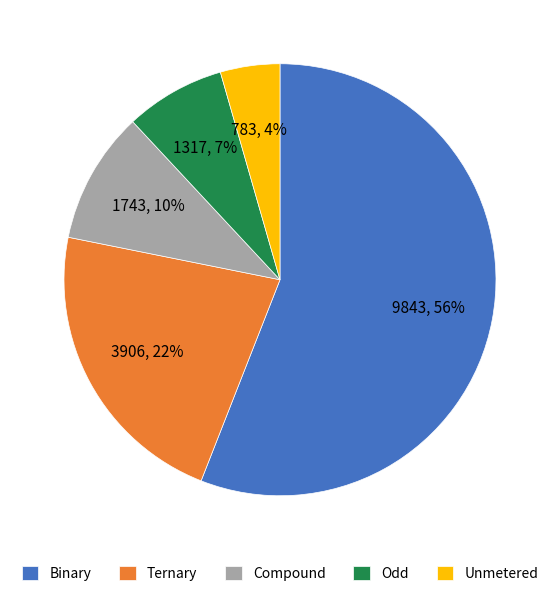

To the nearest percent, what is the average slice percentage?

20%